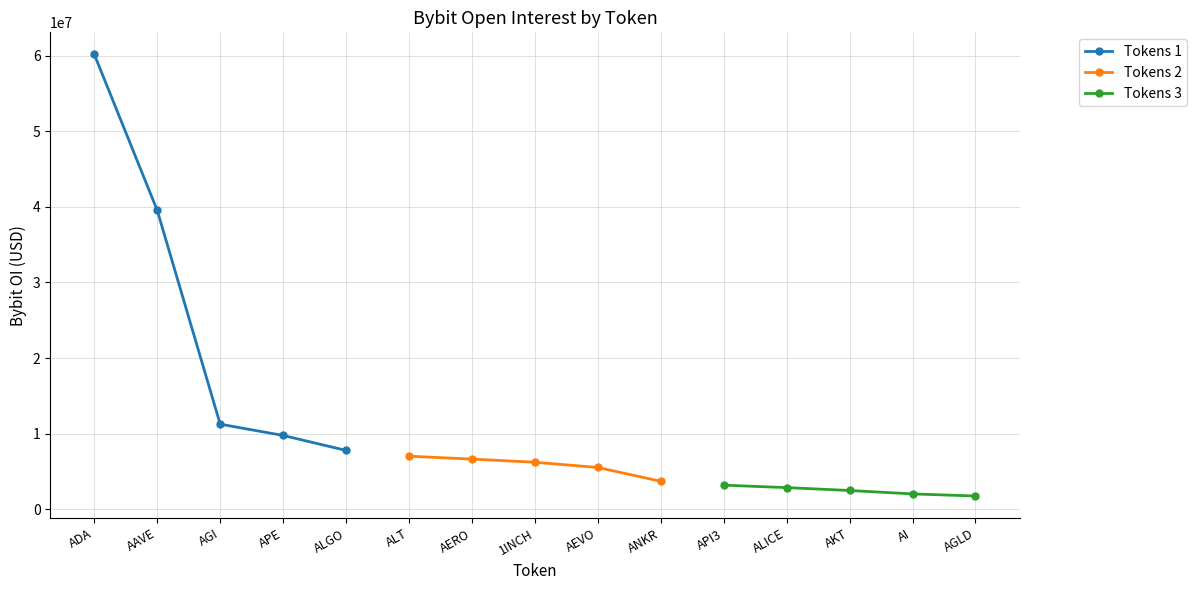

Between ALGO and AGI, which is larger?

AGI